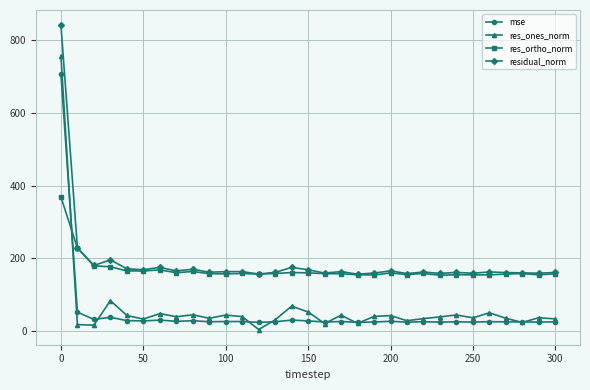

Which series has the largest range (max minus min)?

res_ones_norm